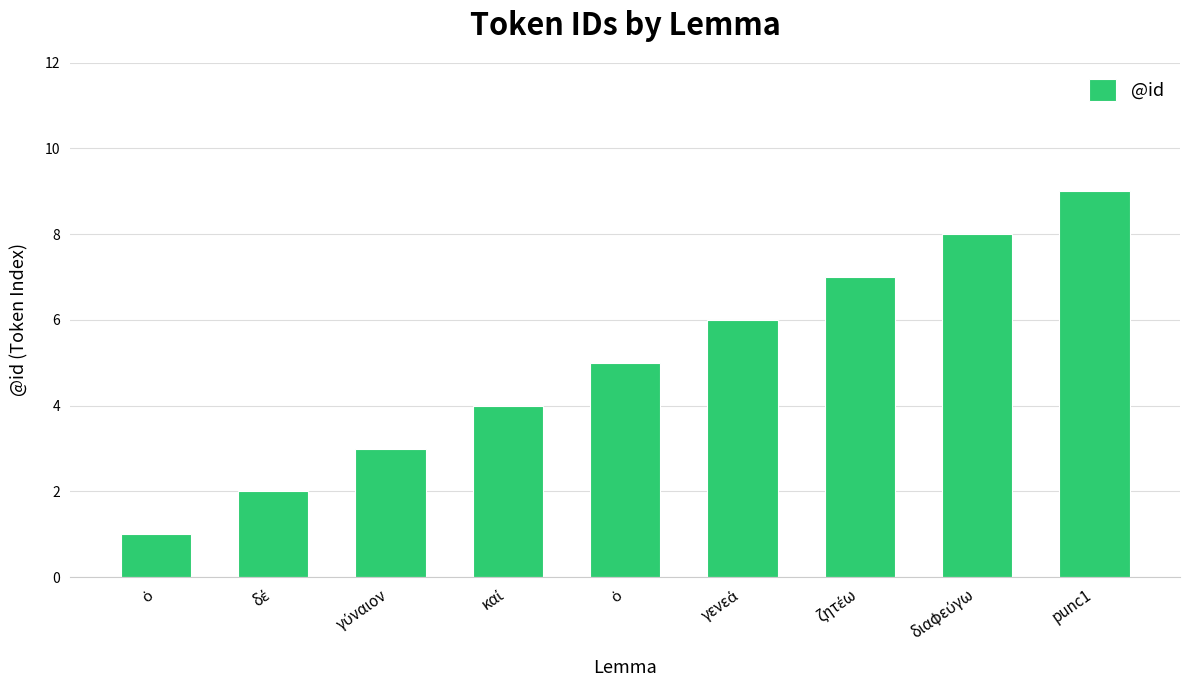

Reading left to right, list all the values displayed in this chart.

1	2	3	4	5	6	7	8	9